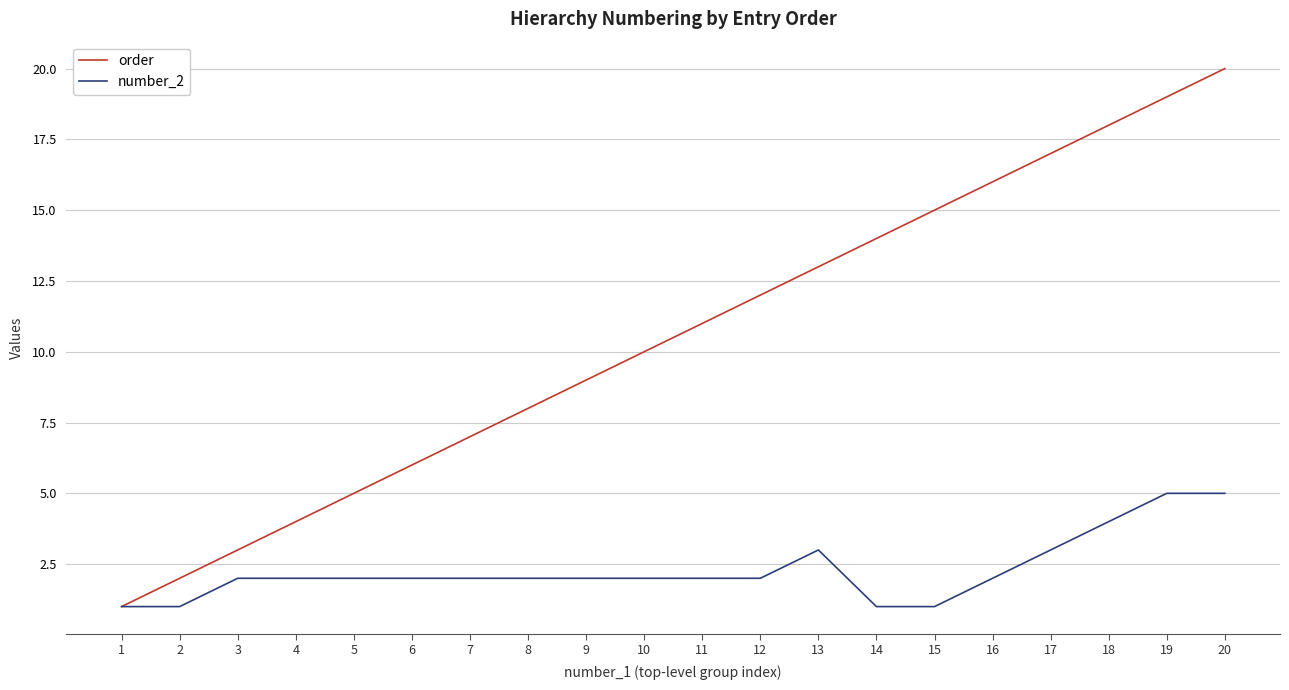

What is the difference between the second highest and second lowest values in the order series?

17